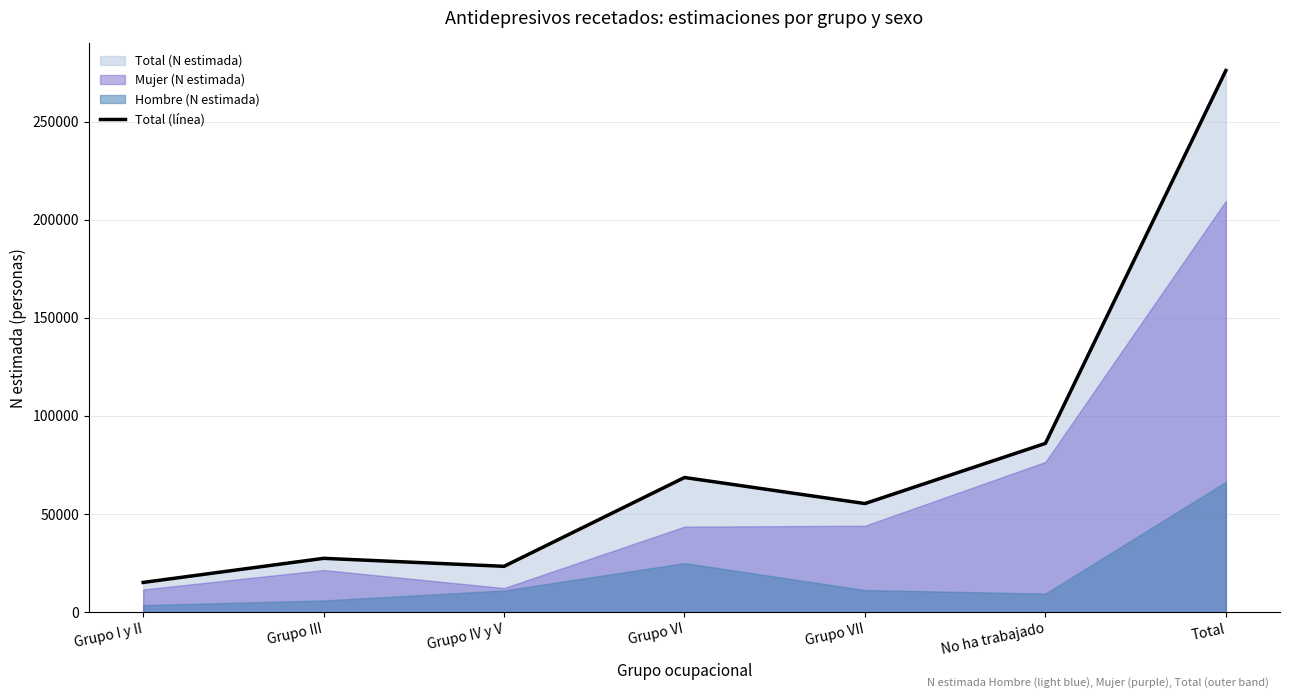

What is the sum of all values?

552045